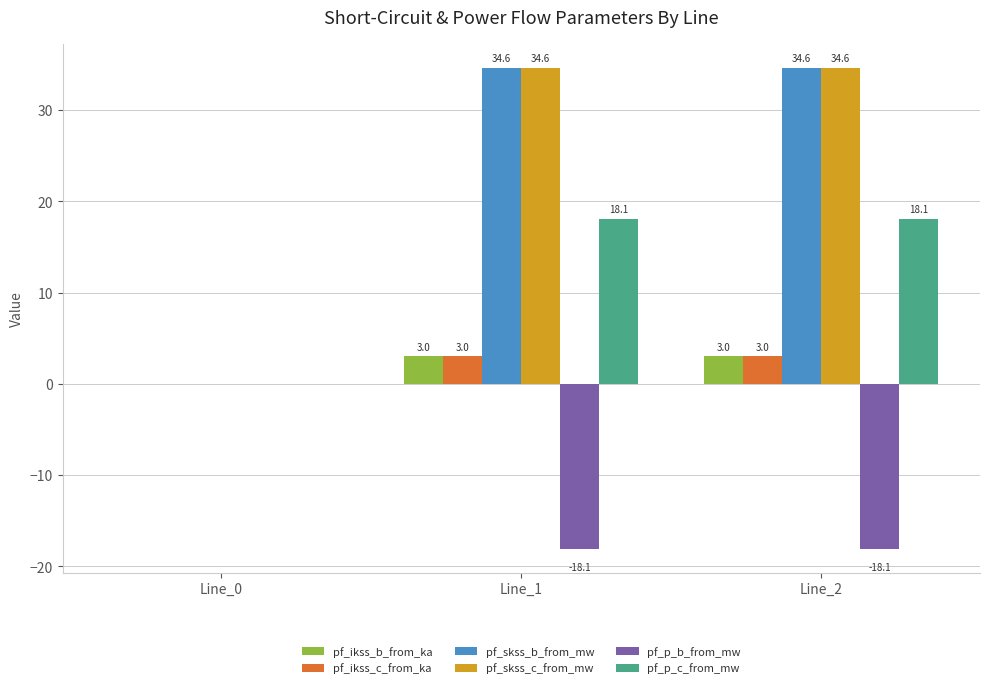

Is the value of pf_p_c_from_mw at Line_2 greater than the value of pf_ikss_c_from_ka at Line_1?

Yes